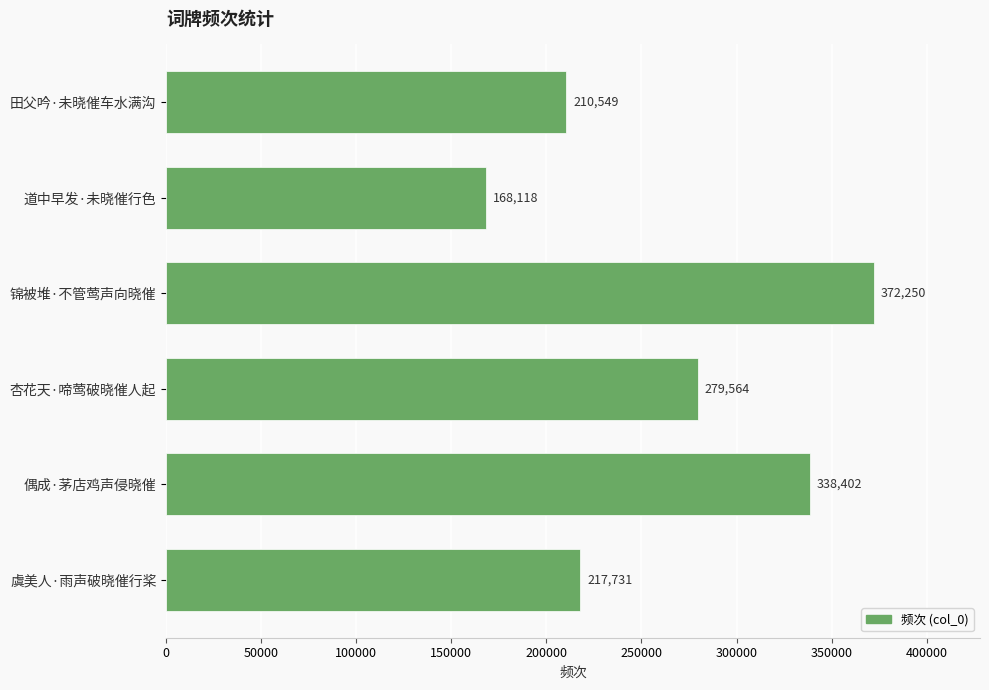

The chart shows a value of 520519 at 偶成·茅店鸡声侵晓催. True or false?

False